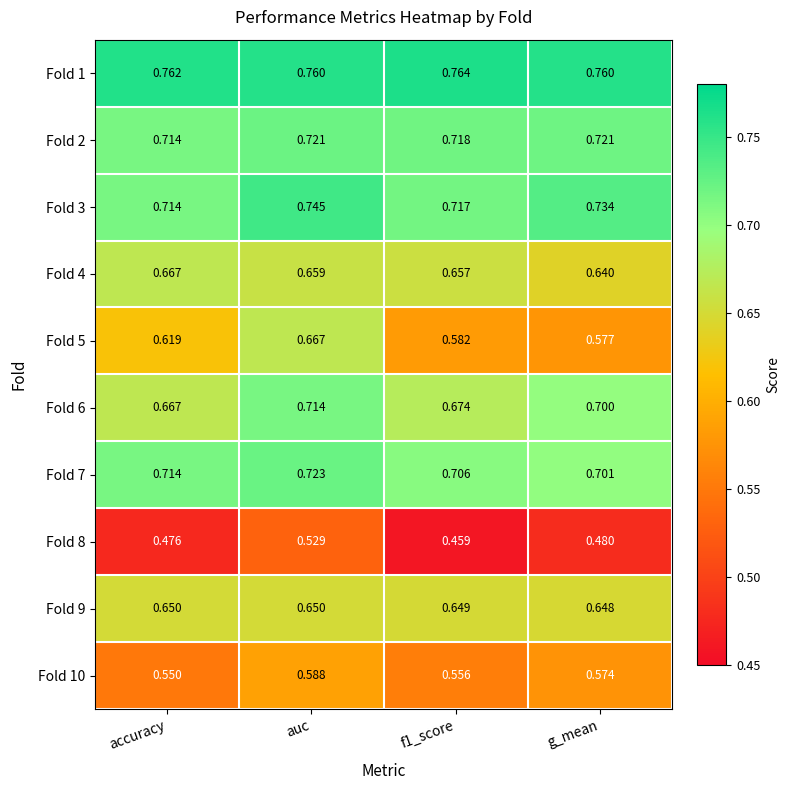

At which label is Fold 3 closest to 0?

accuracy